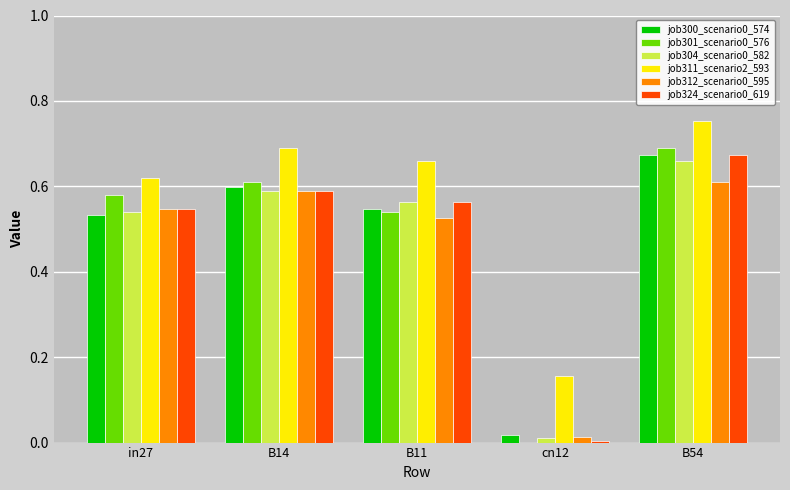

True or false: job304_scenario0_582 has a value of 0.6 at B11.

True